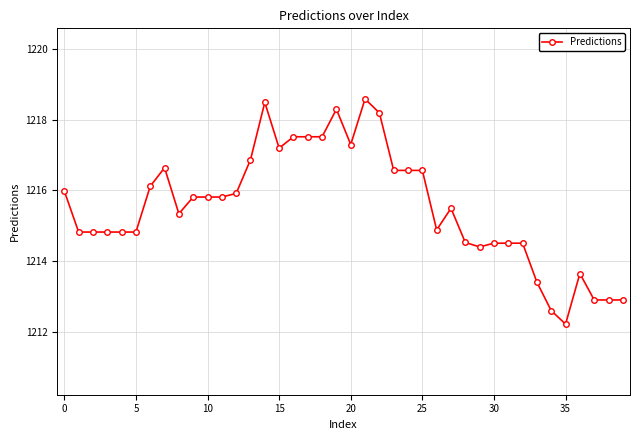

What is the average value?

1215.5